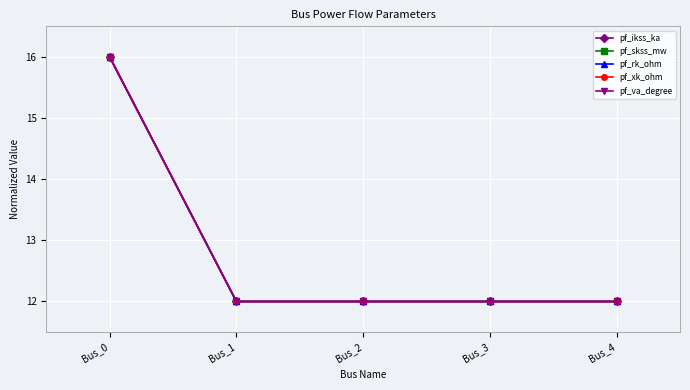

What is the value of the pf_ikss_ka point at the 4th from the left?

12